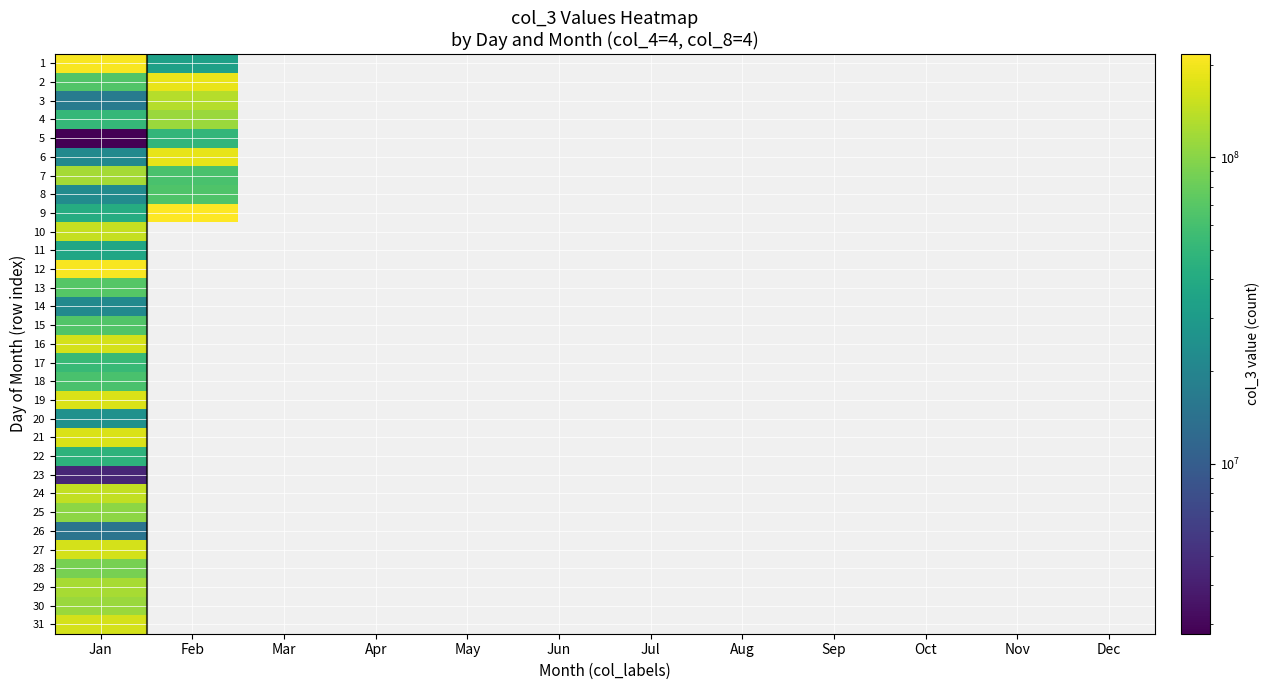

At how many categories does at least one series exceed 93195527?

2